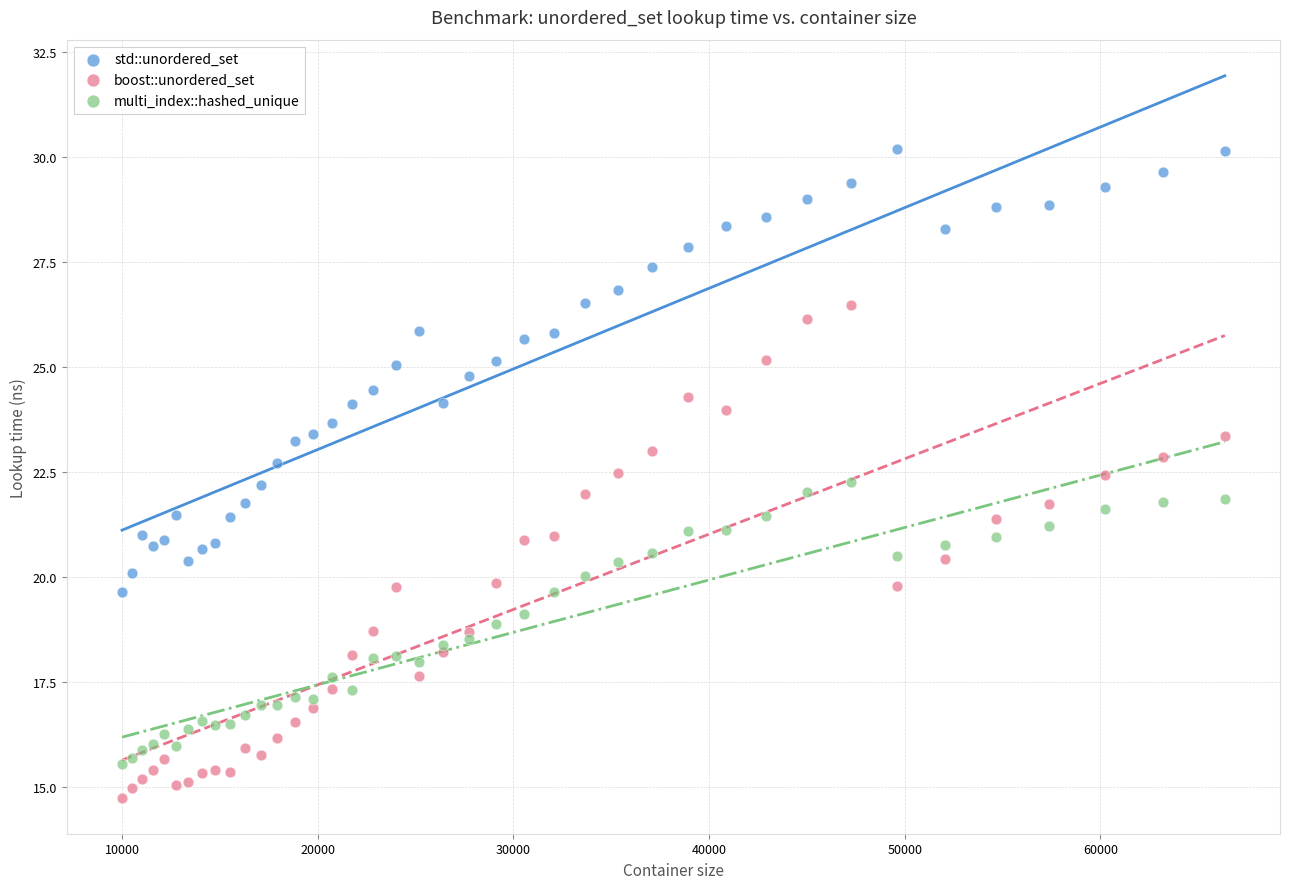

Which series contains the highest Y value?

std::unordered_set